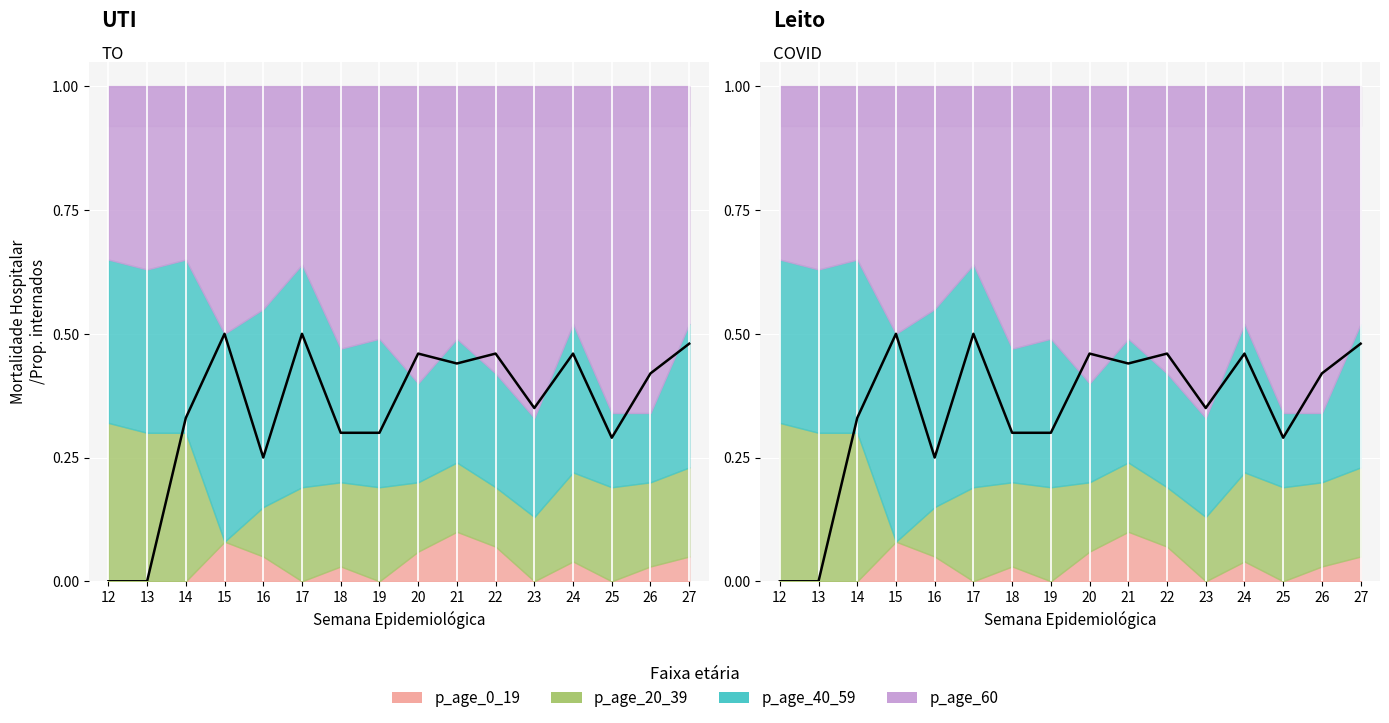

List the labels in order of value, largest first.

15, 17, 27, 20, 22, 24, 21, 26, 23, 14, 18, 19, 25, 16, 12, 13